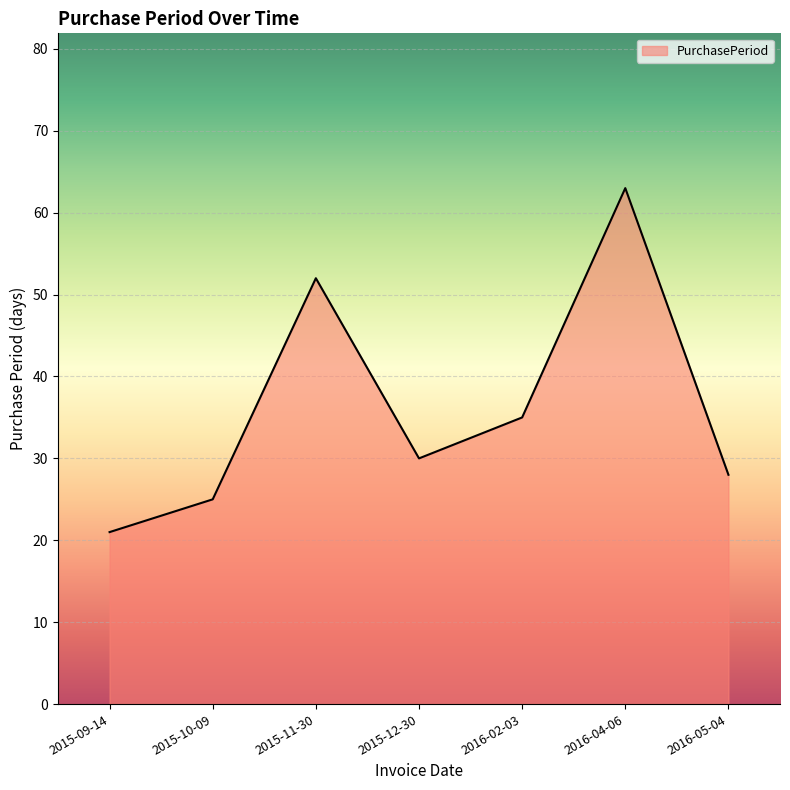

Reading right to left, list all the values displayed in this chart.

2016-05-04=28	2016-04-06=63	2016-02-03=35	2015-12-30=30	2015-11-30=52	2015-10-09=25	2015-09-14=21